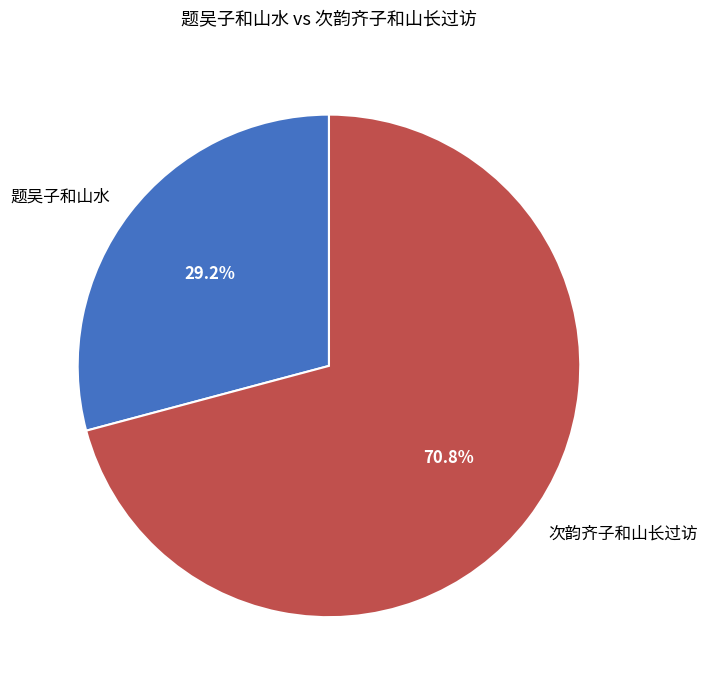

Approximately how many times larger is the value at 次韵齐子和山长过访 compared to 题吴子和山水?

2.4